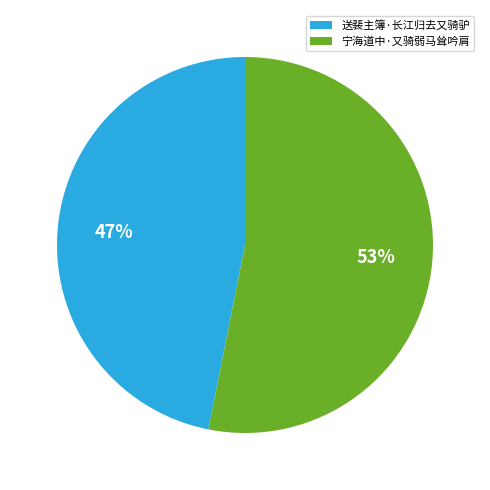

Which category has the biggest portion of the pie?

宁海道中·又骑弱马耸吟肩